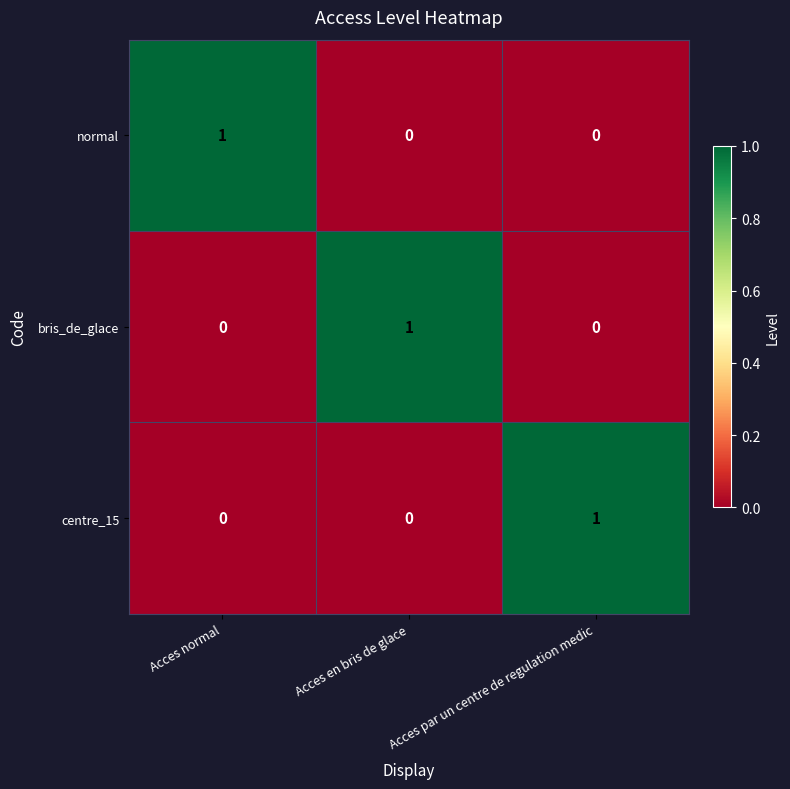

Is the value of normal at Acces normal greater than the value of centre_15 at Acces en bris de glace?

Yes